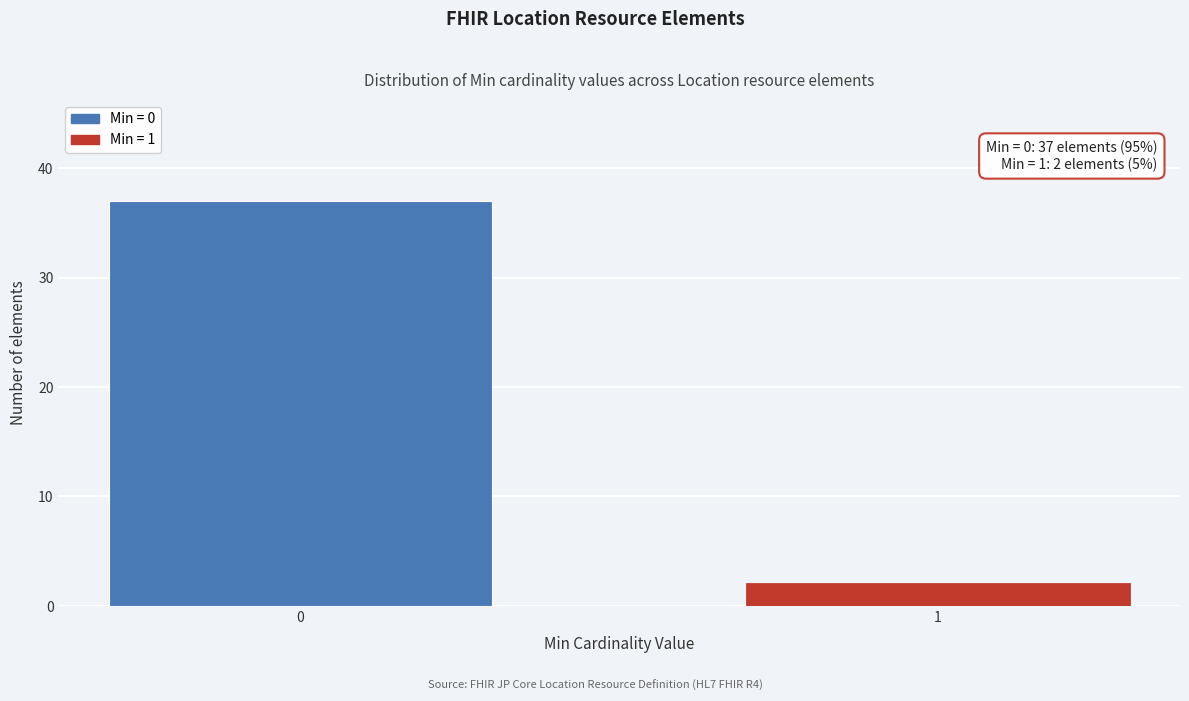

Reading right to left, transcribe all the data shown in this chart.

1=2	0=37